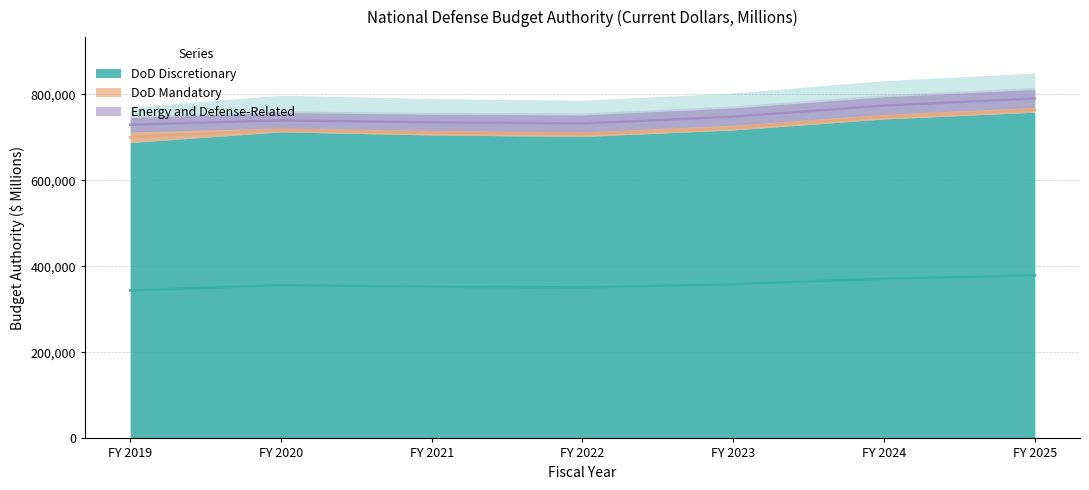

What are all the series names shown in the legend?

DoD Discretionary, DoD Mandatory, Energy and Defense-Related